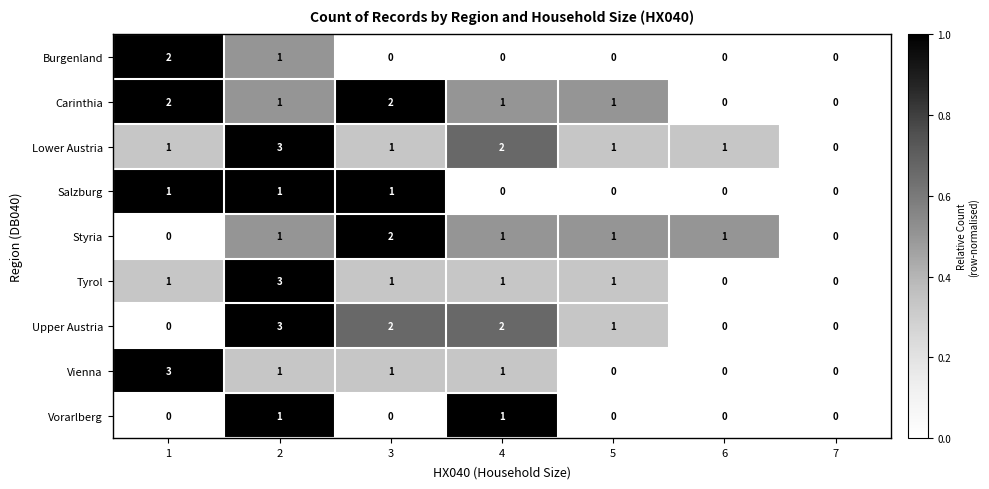

Count the Styria values in the range 0 to 1.

6